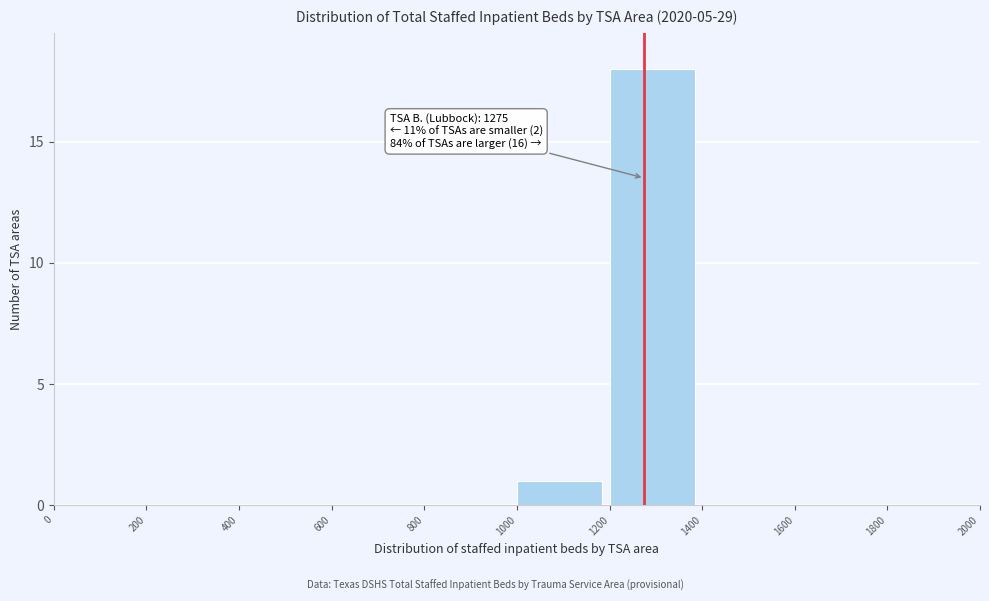

Over which range of the x-axis is the bar tallest?

1200 to 1400